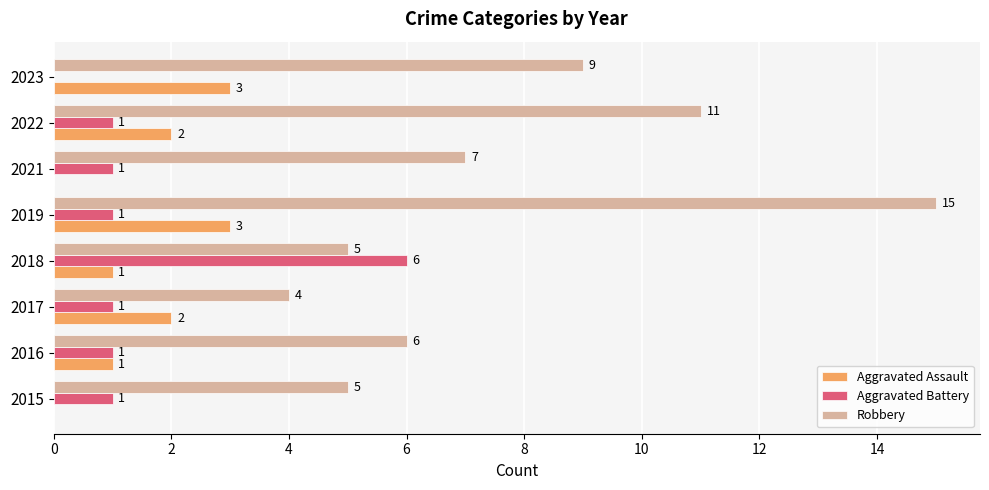

What is the sum of the Aggravated Battery values at 2018 and 2019?

7